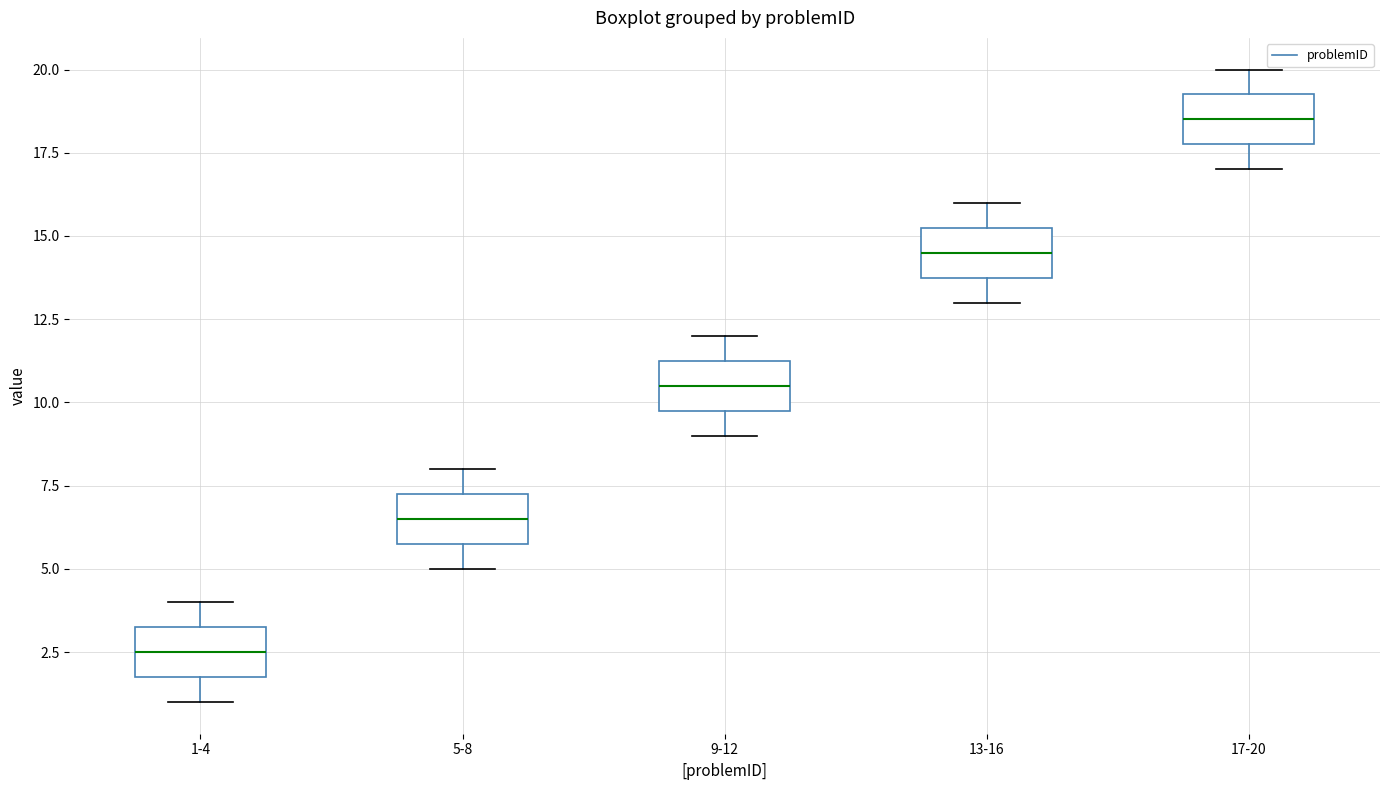

Reading left to right, transcribe this box plot: for each box, give where its median line is, the range the box spans, and where its two whiskers end, as read against the y-axis. The values are not printed on the chart, so give them approximately, as read against the axis.

1-4: median 2.5, box 2.0 to 3.5, whiskers 1.0 to 4.0
5-8: median 6.5, box 6.0 to 7.5, whiskers 5.0 to 8.0
9-12: median 10.5, box 10.0 to 11.5, whiskers 9.0 to 12.0
13-16: median 14.5, box 14.0 to 15.5, whiskers 13.0 to 16.0
17-20: median 18.5, box 18.0 to 19.5, whiskers 17.0 to 20.0